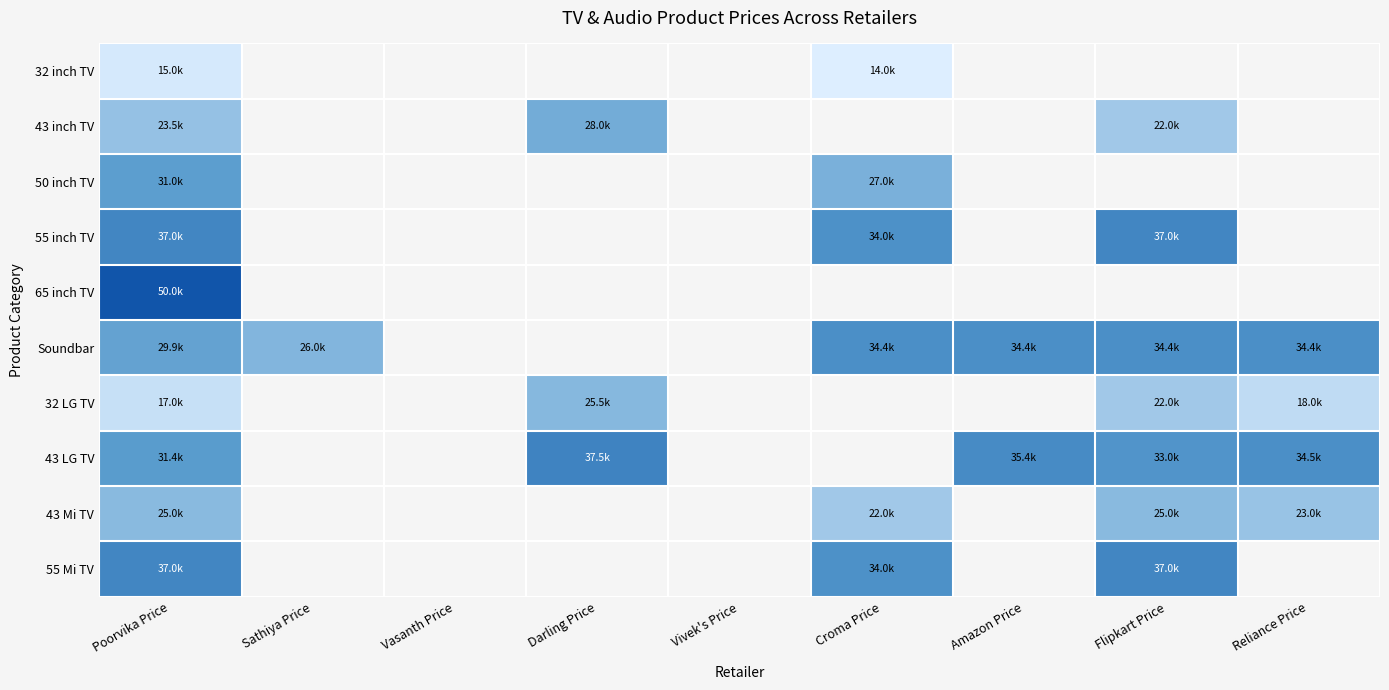

List the series in order of their peak value, lowest first.

32 inch TV, 43 Mi TV, 32 LG TV, 43 inch TV, 50 inch TV, Soundbar, 55 inch TV, 55 Mi TV, 43 LG TV, 65 inch TV